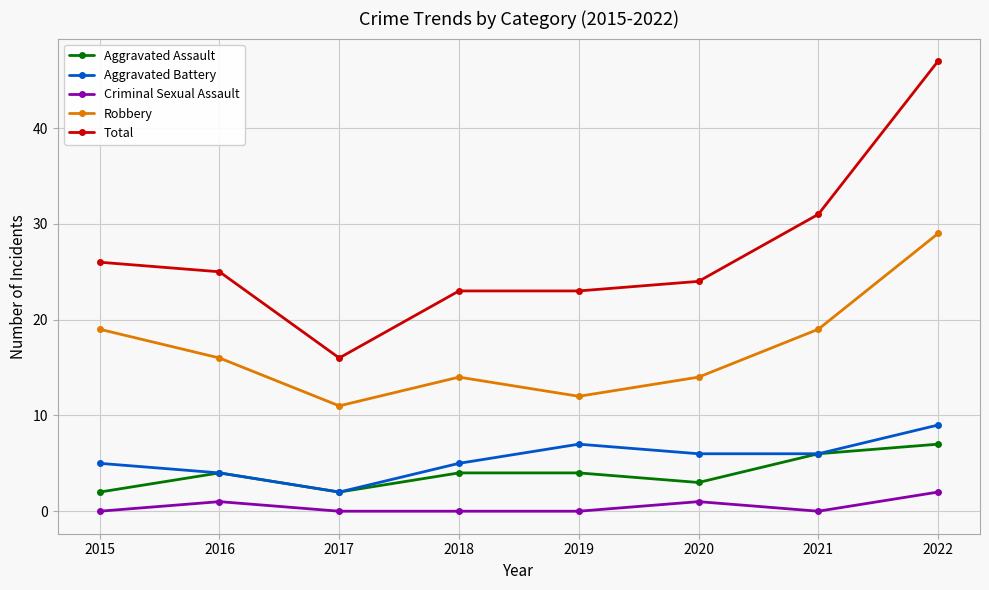

How many data points in Robbery are less than 16?

4